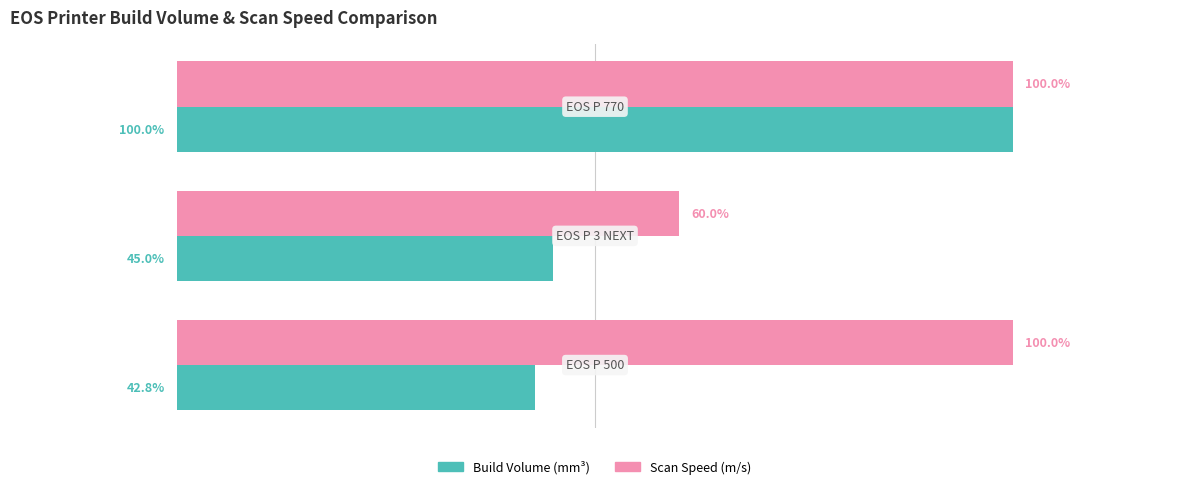

Rank the series by their average value, from highest to lowest.

Scan Speed (m/s), Build Volume (mm³)